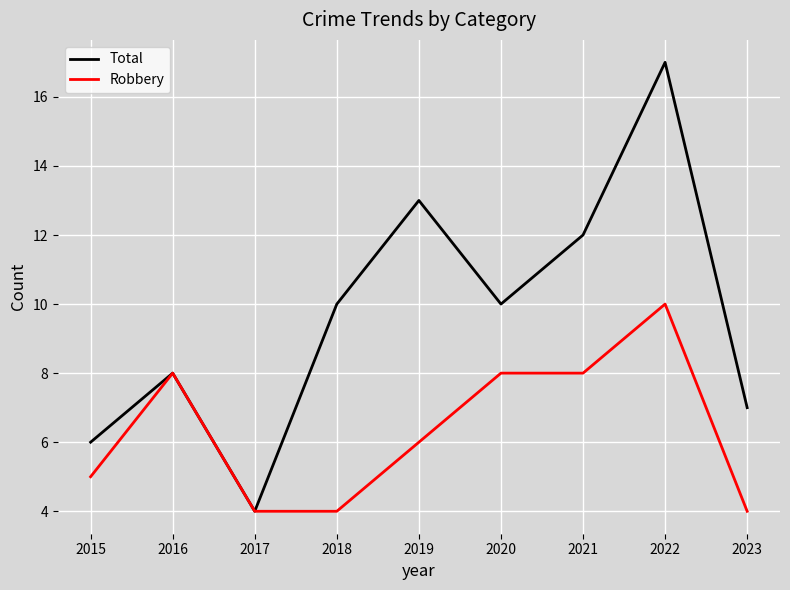

The Total series shows 10 at 2015. True or false?

False